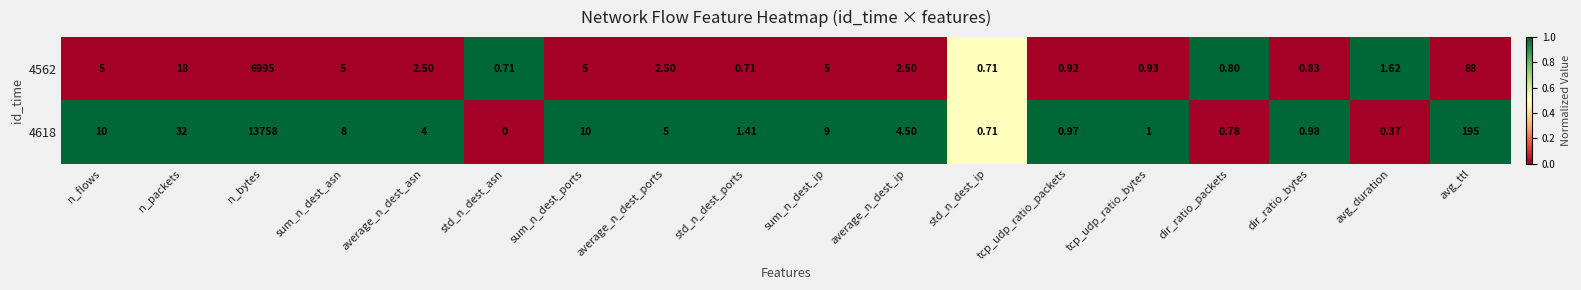

Which category has the highest value in the 4618 series?

n_bytes